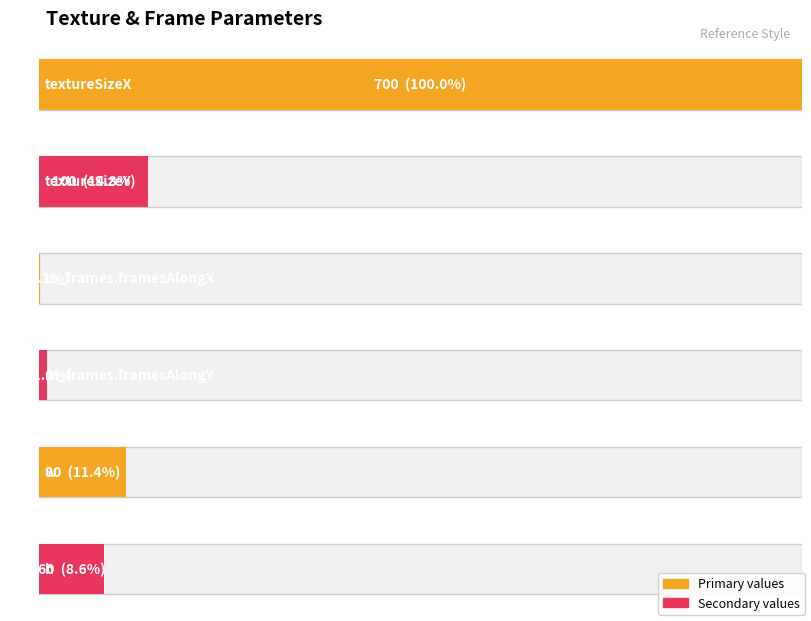

What is the label of the 5th bar from the right?

textureSizeY